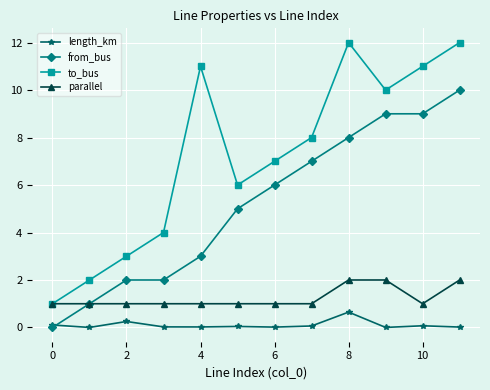

Rank the series by their maximum value, from lowest to highest.

length_km, parallel, from_bus, to_bus